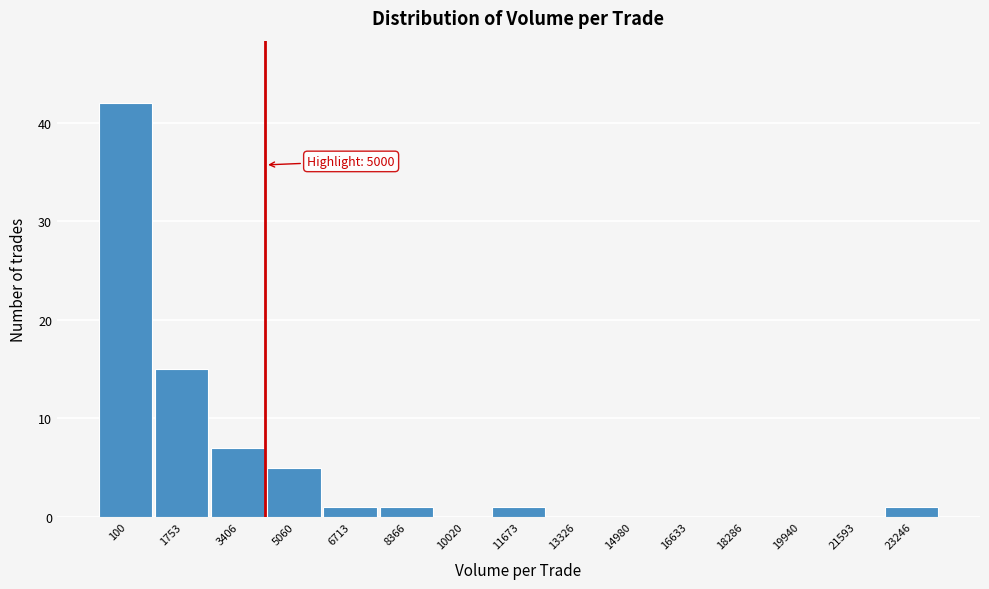

Reading left to right, transcribe all the data shown in this chart.

100=42	1753=15	3406=7	5060=5	6713=1	8366=1	10020=0	11673=1	13326=0	14980=0	16633=0	18286=0	19940=0	21593=0	23246=1